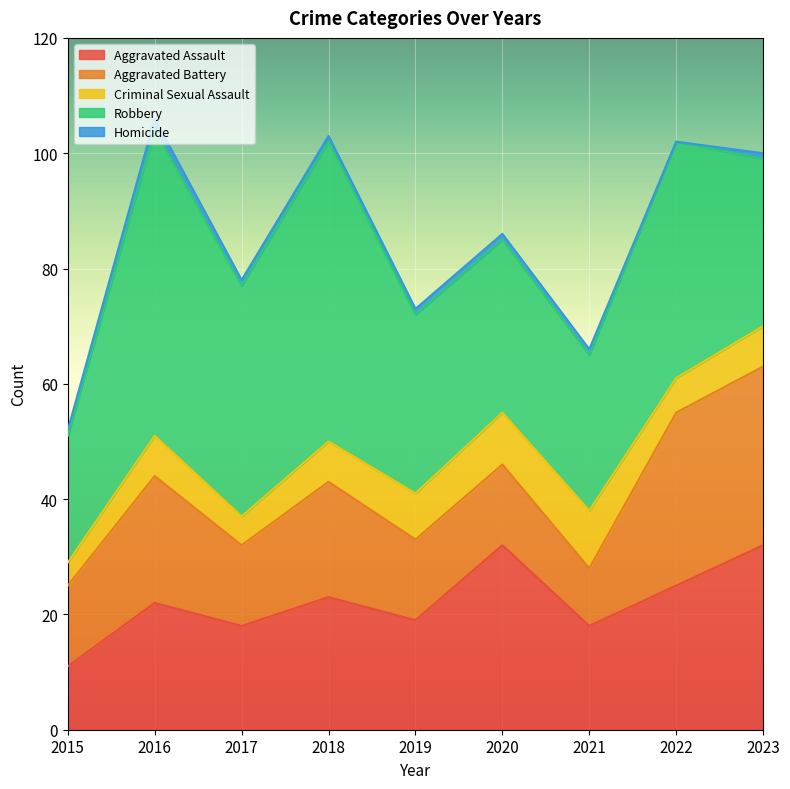

What is the value of the Aggravated Battery point at the 7th from the left?

10